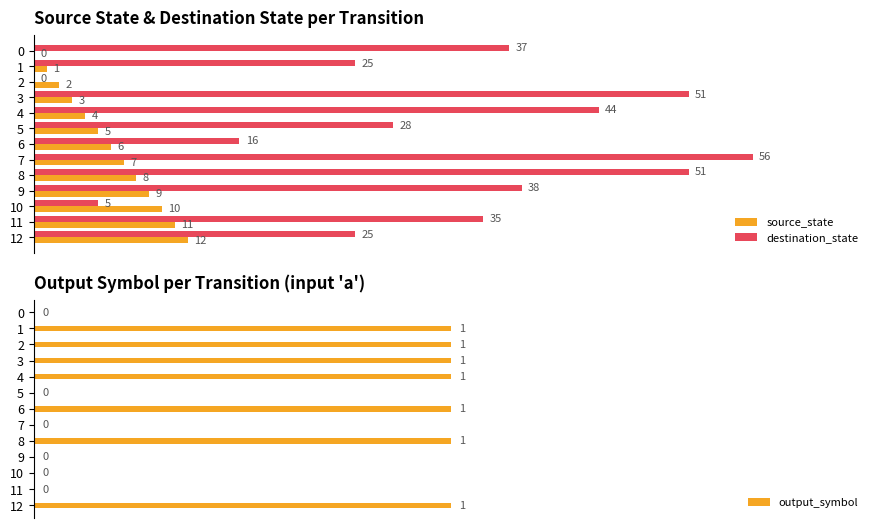

Is the value of destination_state at 1 greater than the value of output_symbol at 5?

Yes